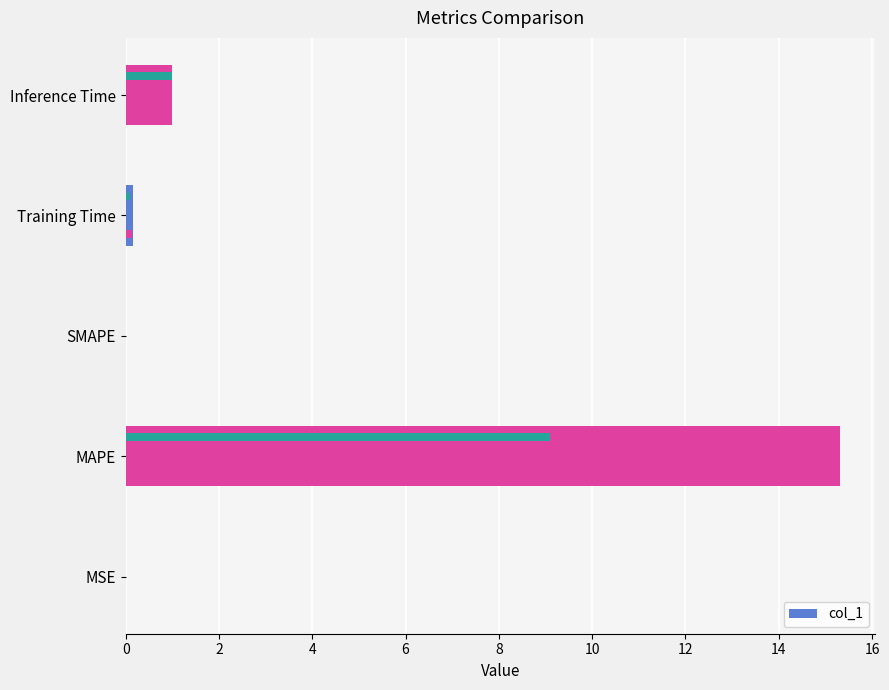

What is the average value?

3.3